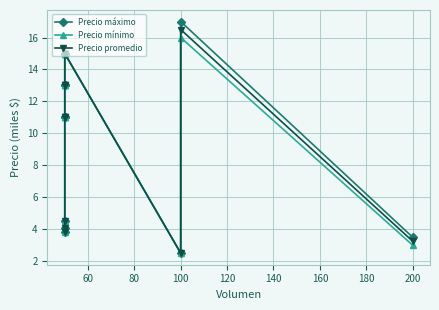

What is the value of the Precio mínimo point at the 12th from the left?

15000